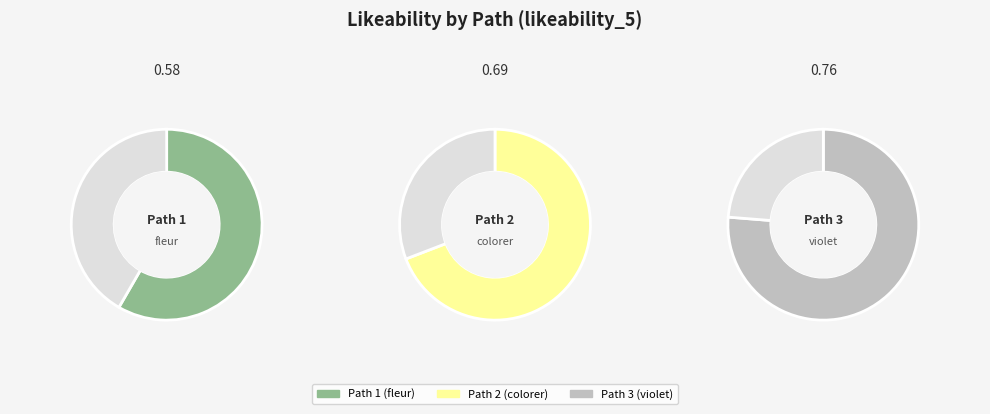

How many segments does this pie chart have?

3